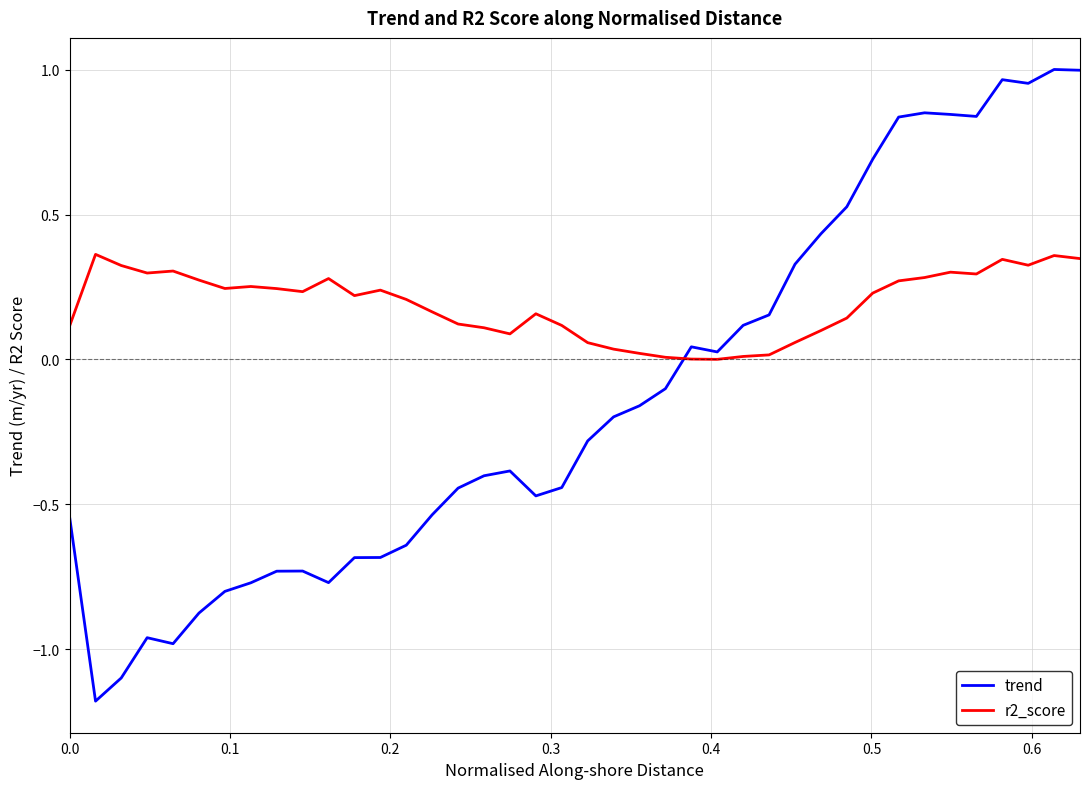

List the series in order of their peak value, highest first.

trend, r2_score